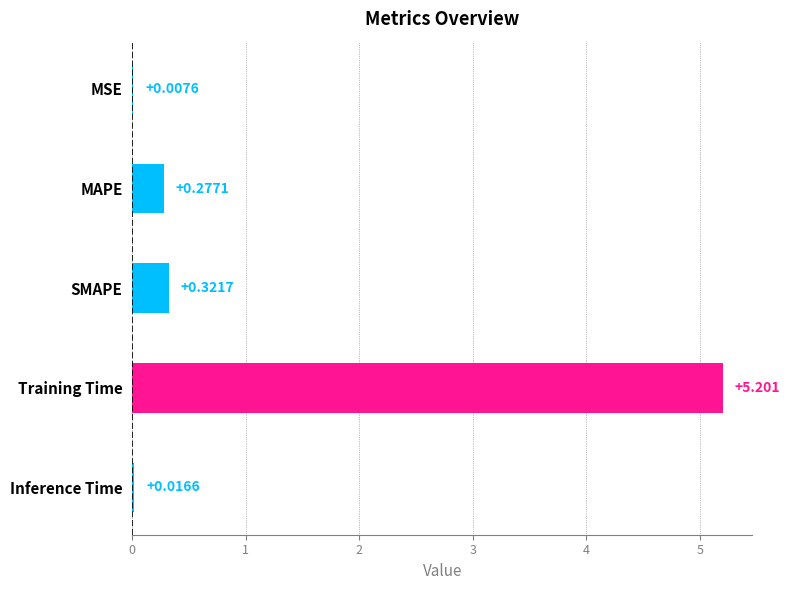

Are the bars horizontal?

Yes